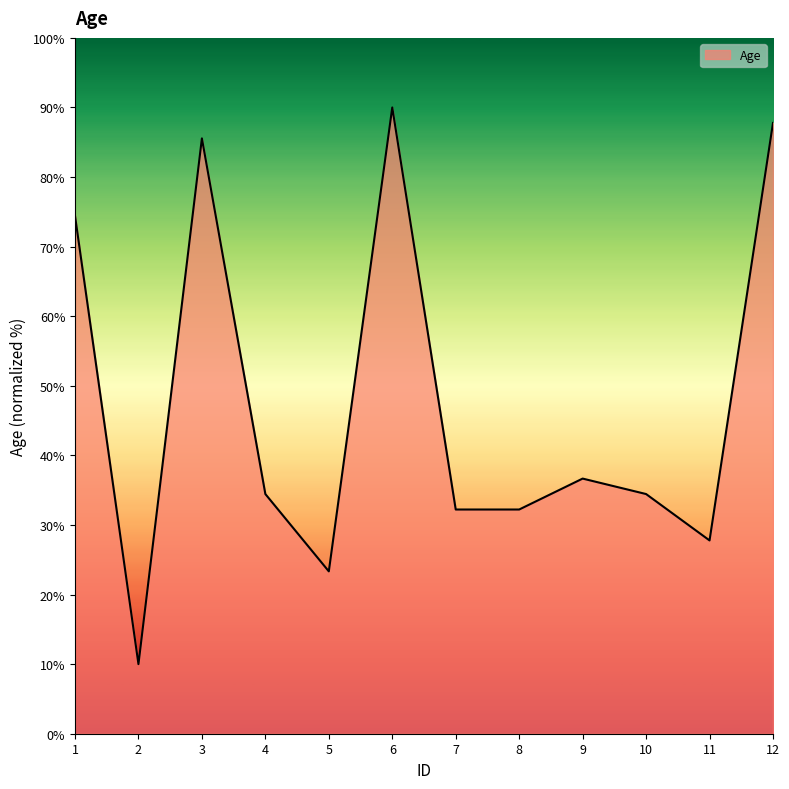

The value at 6 is 90.0. True or false?

True